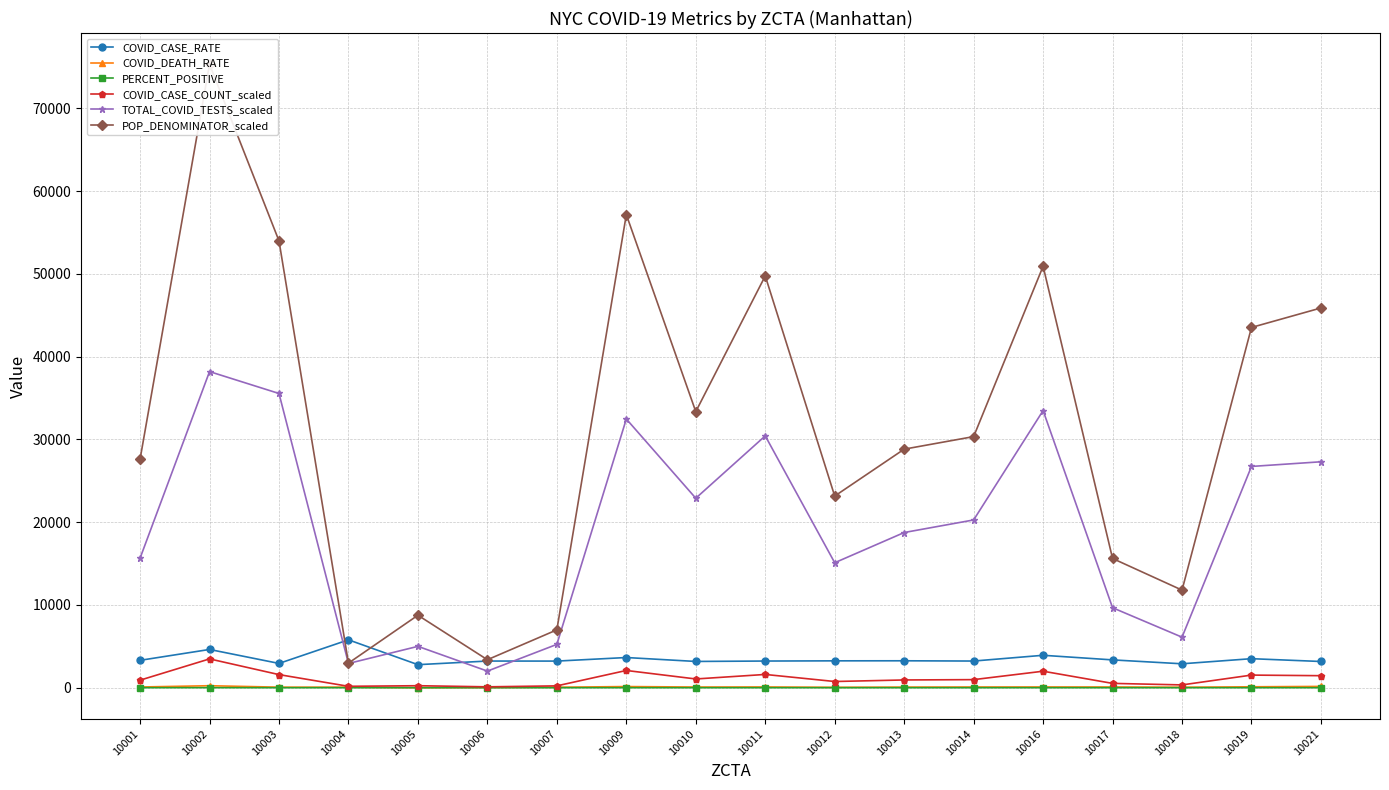

Reading right to left, list all the values displayed in this chart.

COVID_CASE_RATE: 3169.4	3508.5	2892.2	3362.5	3918.5	3223.9	3254.8	3248.1	3224.4	3175.1	3648.2	3218.2	3223.1	2786.3	5787.1	2936.4	4622.8	3310.0
COVID_DEATH_RATE: 159.1	112.6	59.4	89.7	92.3	89.0	76.3	51.8	94.5	84.0	141.7	57.2	29.6	0.0	67.3	66.7	244.3	86.9
PERCENT_POSITIVE: 5.5	5.8	5.6	5.4	6.0	4.9	5.0	5.0	5.3	4.6	6.4	4.3	5.5	4.8	5.9	4.5	9.2	5.9
COVID_CASE_COUNT_scaled: 1454.0	1527.0	341.0	525.0	1995.0	978.0	938.0	752.0	1604.0	1059.0	2085.0	225.0	109.0	244.0	172.0	1585.0	3482.0	914.0
TOTAL_COVID_TESTS_scaled: 27295.0	26732.0	6107.0	9663.0	33480.0	20268.0	18749.0	15099.0	30424.0	22892.0	32463.0	5237.0	2008.0	4998.0	2930.0	35544.0	38189.0	15652.0
POP_DENOMINATOR_scaled: 45875.5	43522.4	11790.5	15613.3	50912.1	30336.0	28818.9	23152.1	49746.0	33353.0	57151.1	6991.4	3381.8	8757.2	2972.1	53977.8	75322.7	27613.1